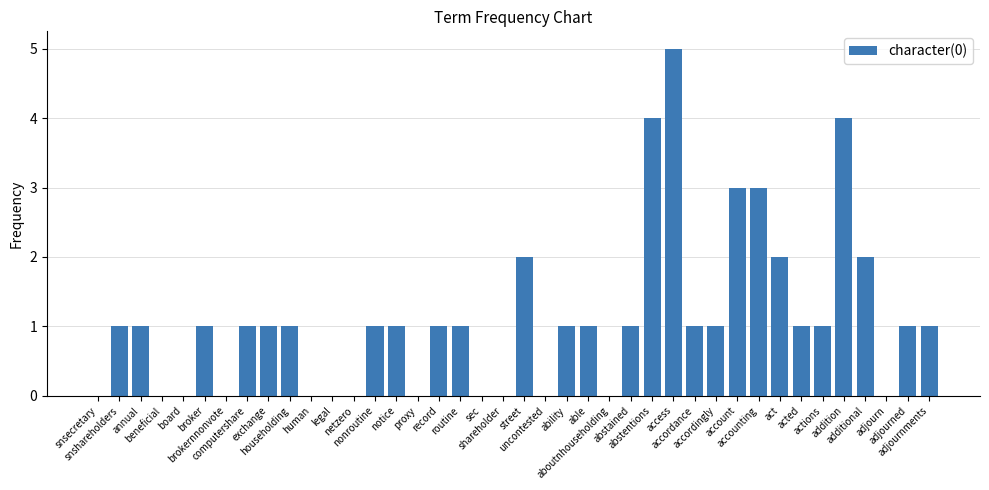

Are the bars grouped side by side (vs. stacked)?

No